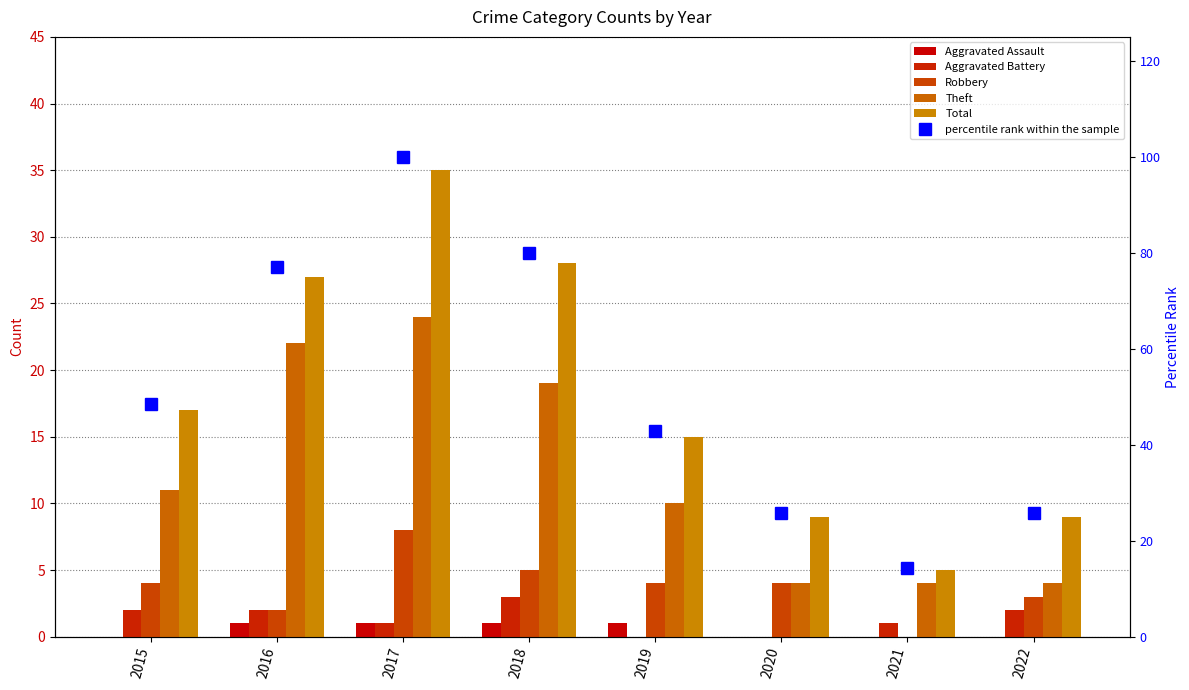

How many Aggravated Assault values are between 0 and 1?

8